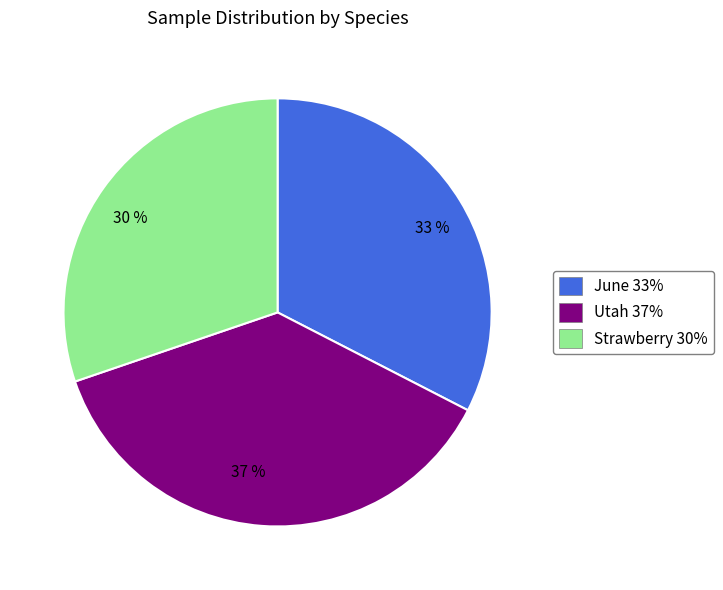

Rank the categories by value from highest to lowest.

37 %, 33 %, 30 %